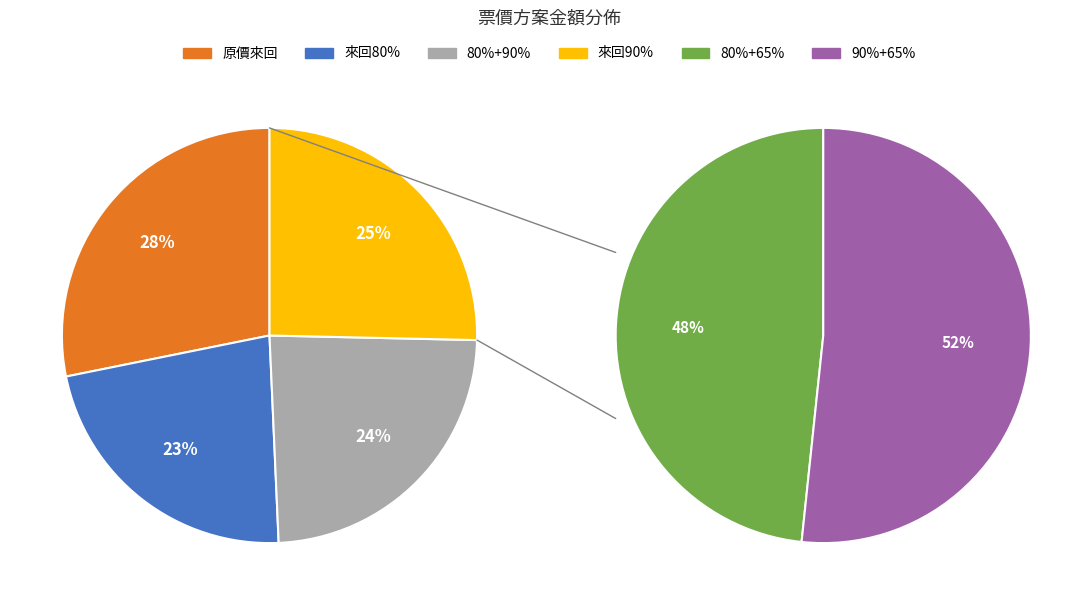

What is the change in value from 來回80% to 80%+65%?

-223.5